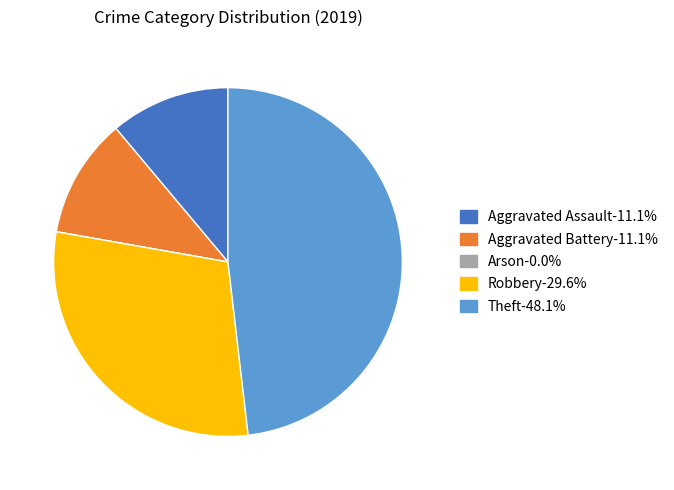

Do Theft and Aggravated Assault together represent more than half of the pie?

Yes